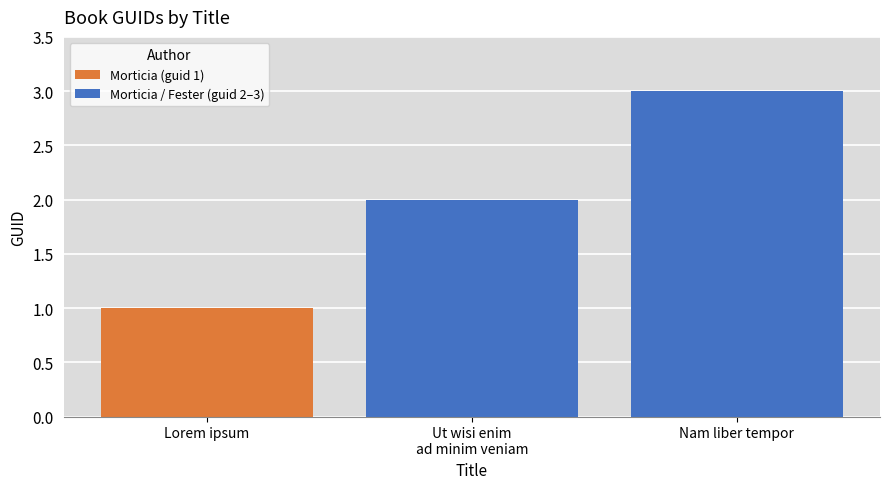

What is the label of the 2nd bar from the left?

Nam liber tempor